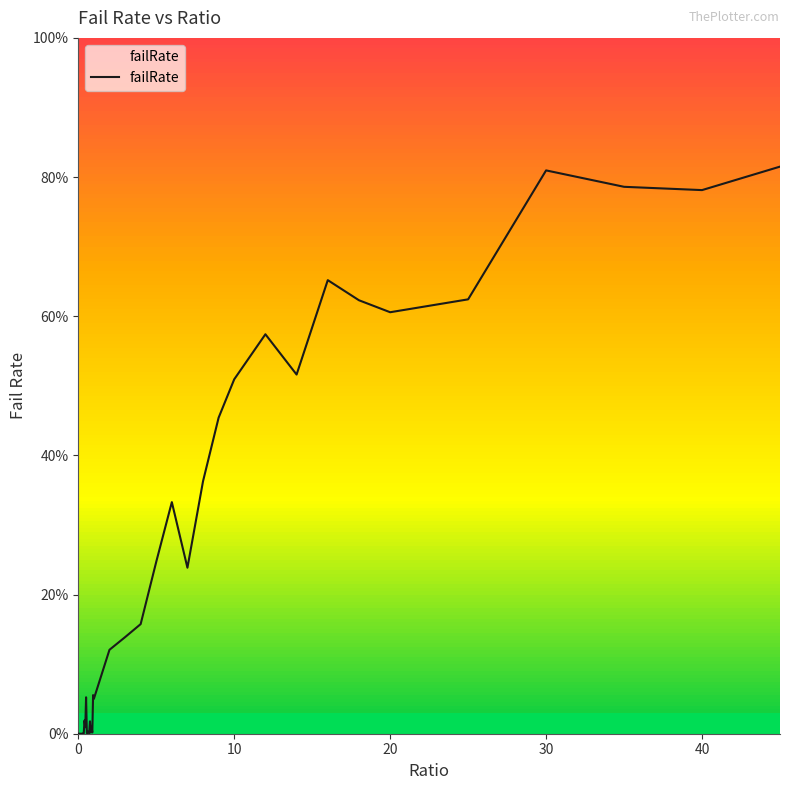

How many categories are shown in the chart?

40